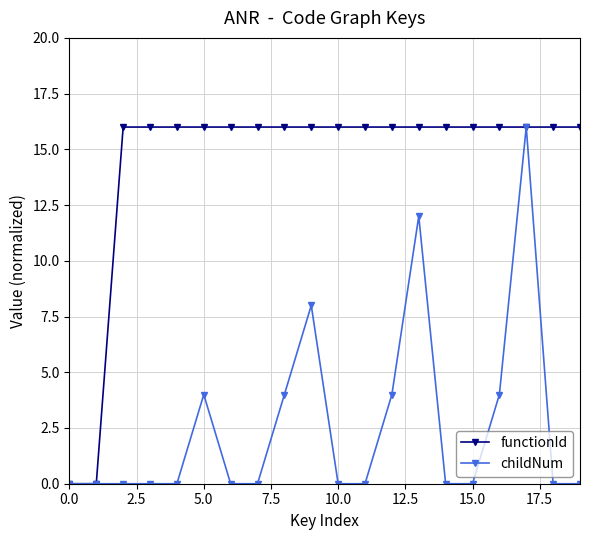

What are all the series names shown in the legend?

functionId, childNum